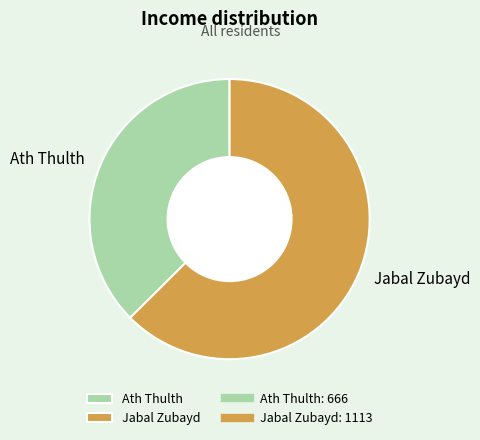

The Ath Thulth slice represents 28% of the pie. True or false?

False